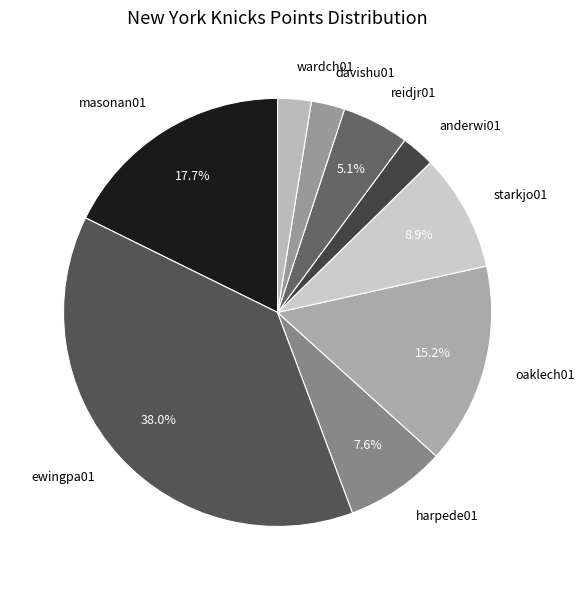

Does any single category account for the majority?

No